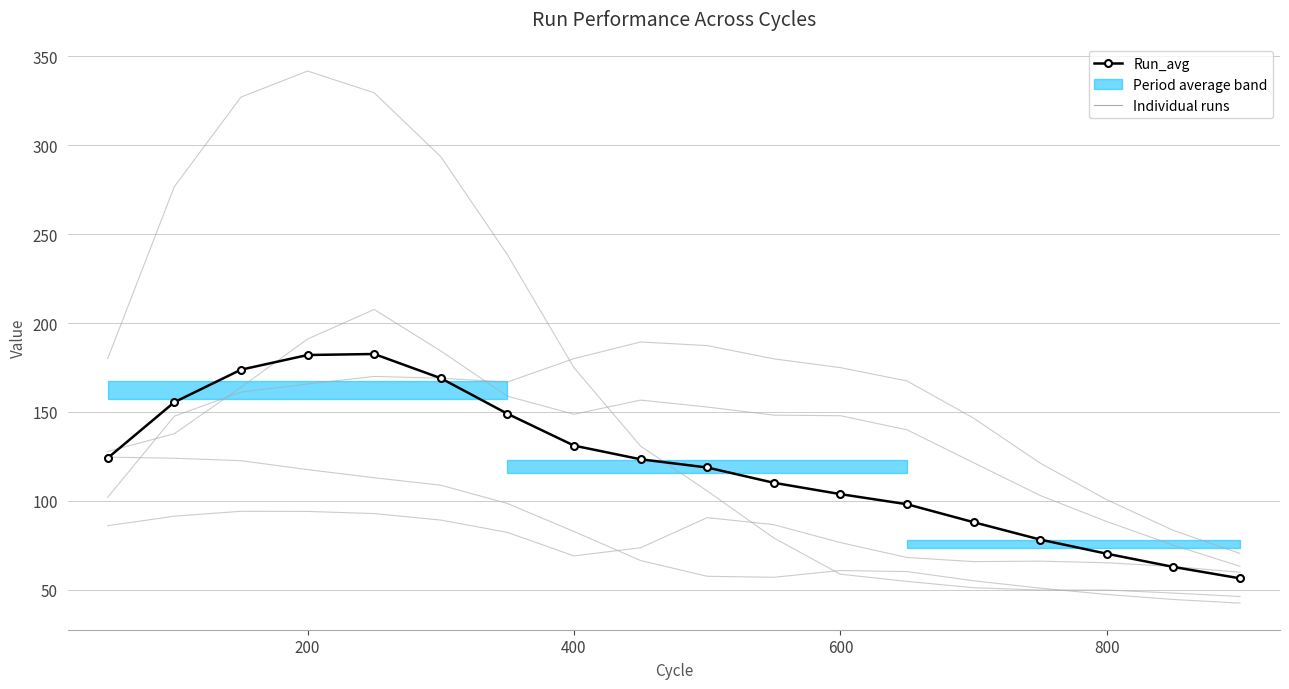

True or false: Run_2 and Run_4 intersect in this chart.

True